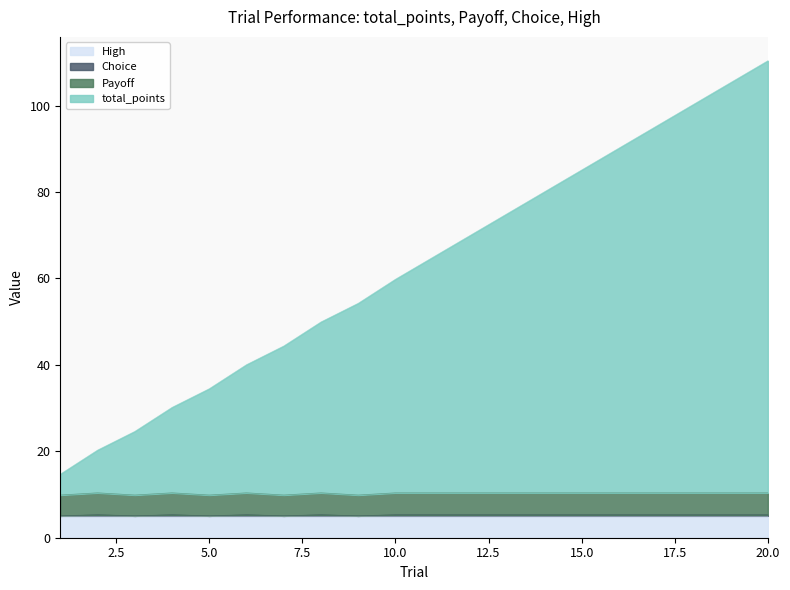

Which series changed the most between 4 and 13?

total_points